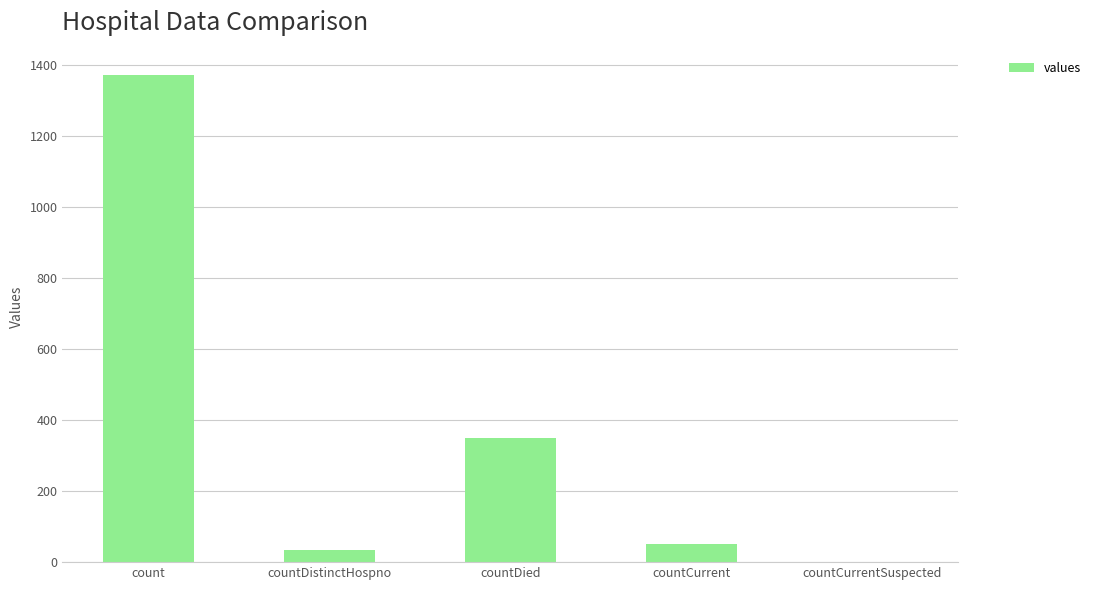

What is the ratio of the value at countCurrent to the value at countDistinctHospno?

1.6